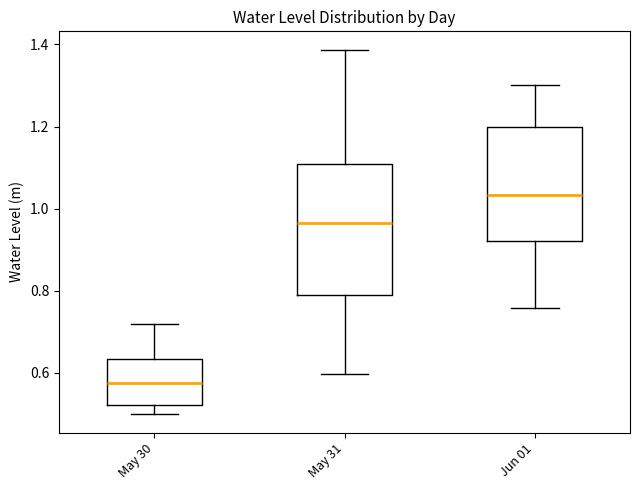

Reading left to right, transcribe this box plot: for each box, give where its median line is, the range the box spans, and where its two whiskers end, as read against the y-axis. The values are not printed on the chart, so give them approximately, as read against the axis.

May 30: median 0.58, box 0.52 to 0.64, whiskers 0.50 to 0.72
May 31: median 0.96, box 0.78 to 1.10, whiskers 0.60 to 1.38
Jun 01: median 1.04, box 0.92 to 1.20, whiskers 0.76 to 1.30